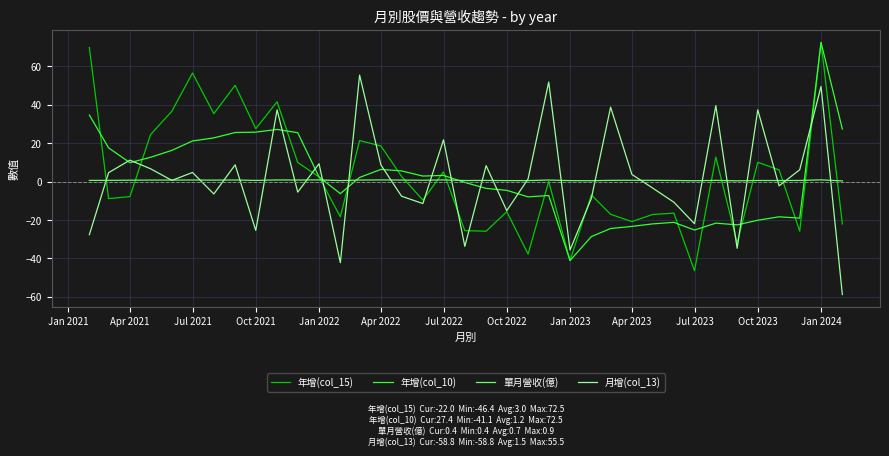

What is the minimum value for 月增(col_13)?

-58.8